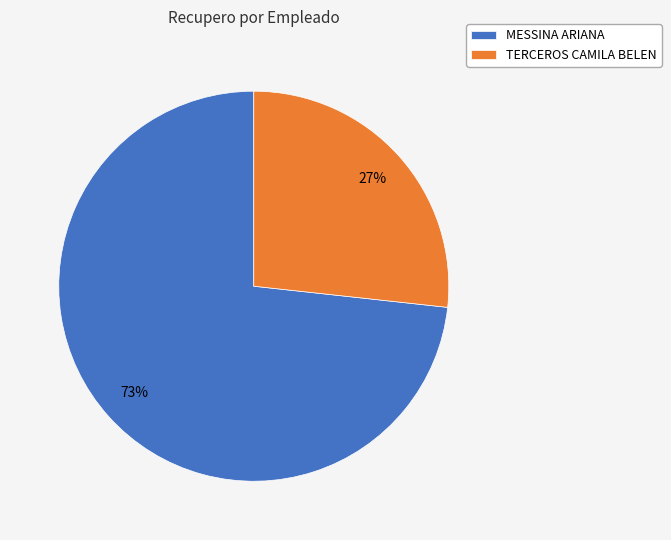

To the nearest percent, what is the average slice percentage?

50%